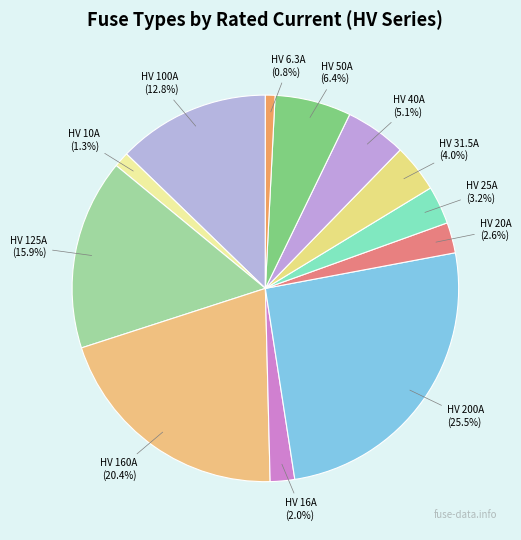

The HV 31.5A slice represents 4% of the pie. True or false?

True